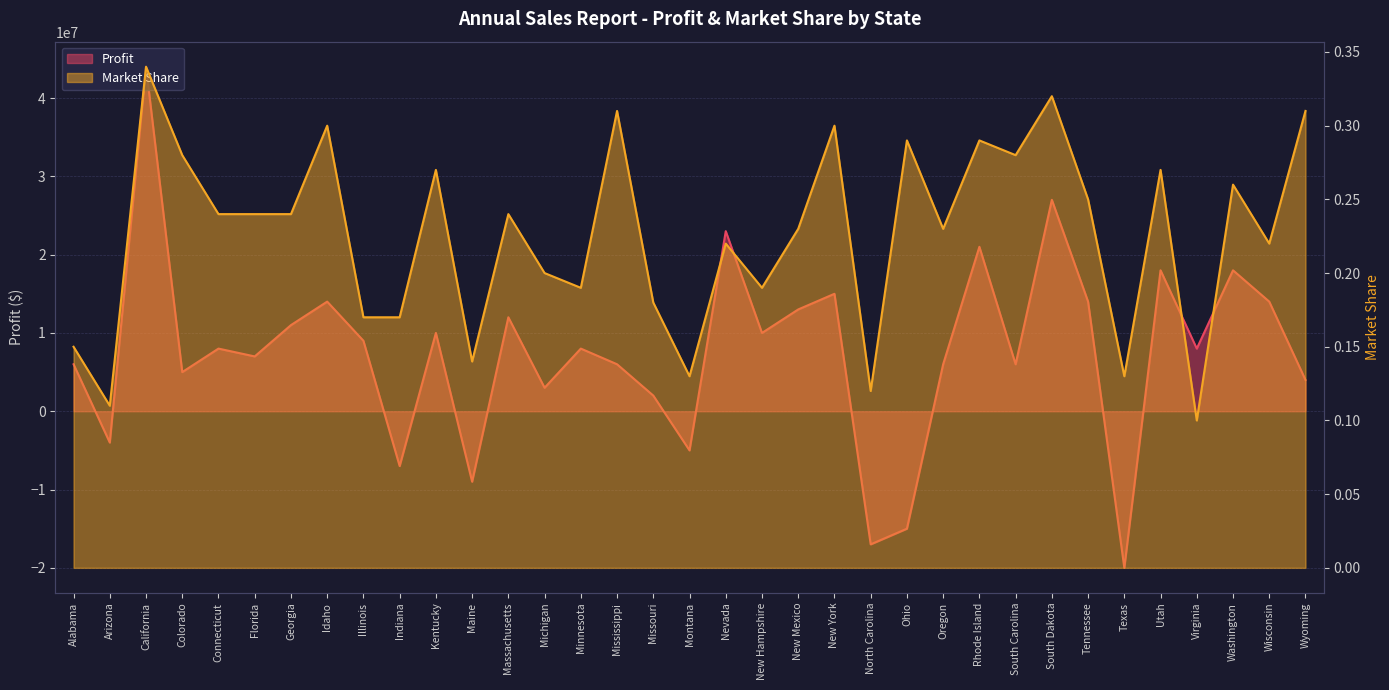

What are all the series names shown in the legend?

Profit, Market Share